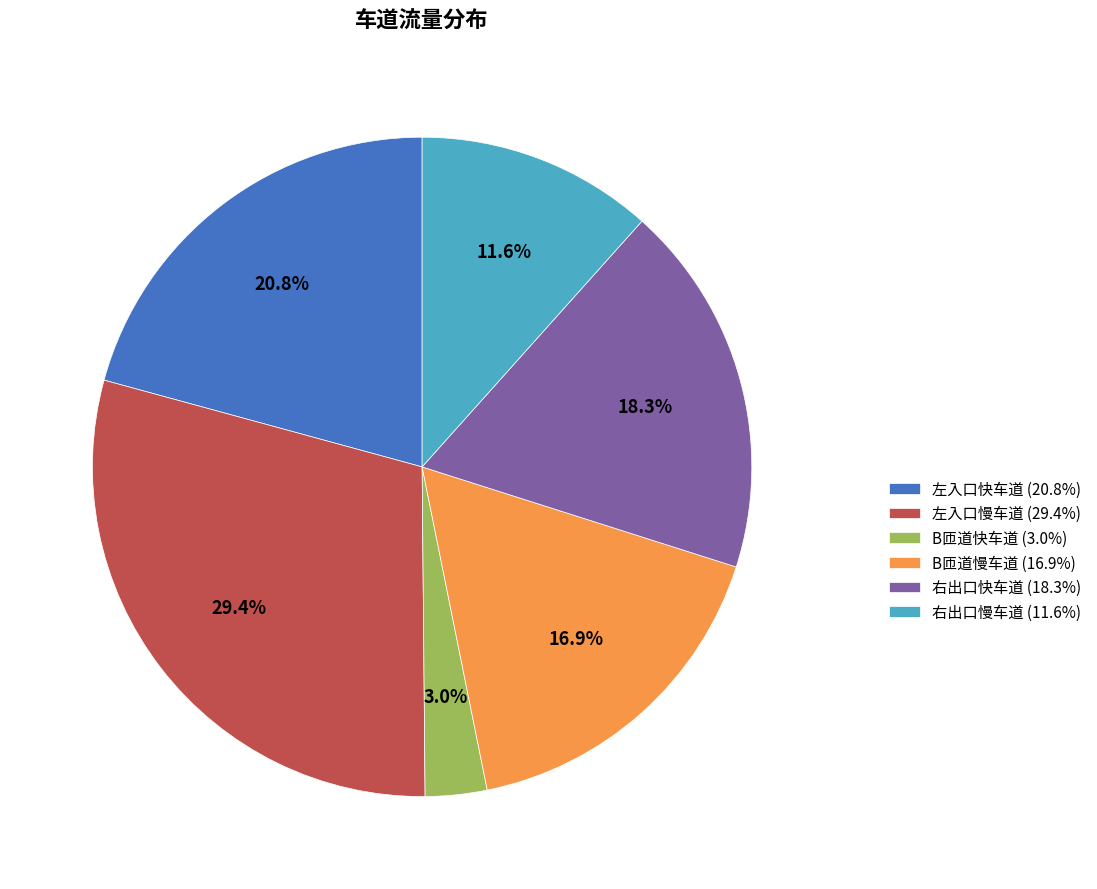

How many segments does this pie chart have?

6